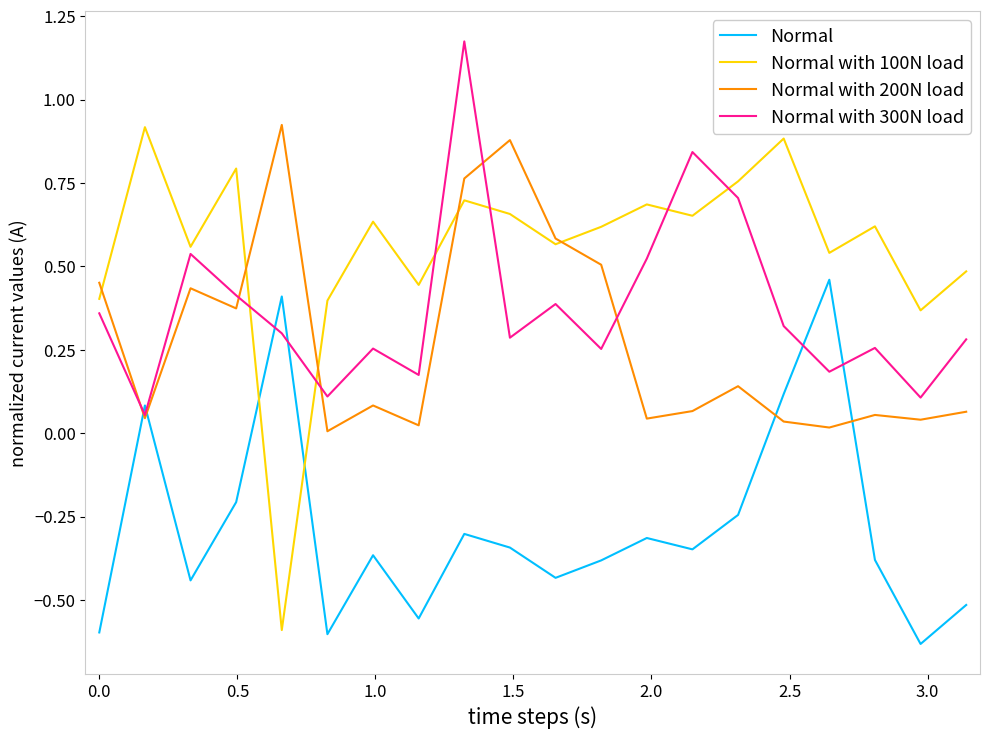

Which series has the largest range (max minus min)?

Normal with 100N load